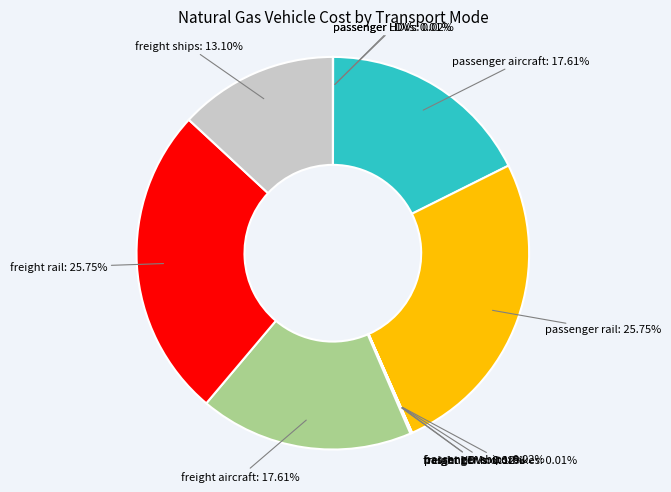

Is there a majority slice in this chart?

No